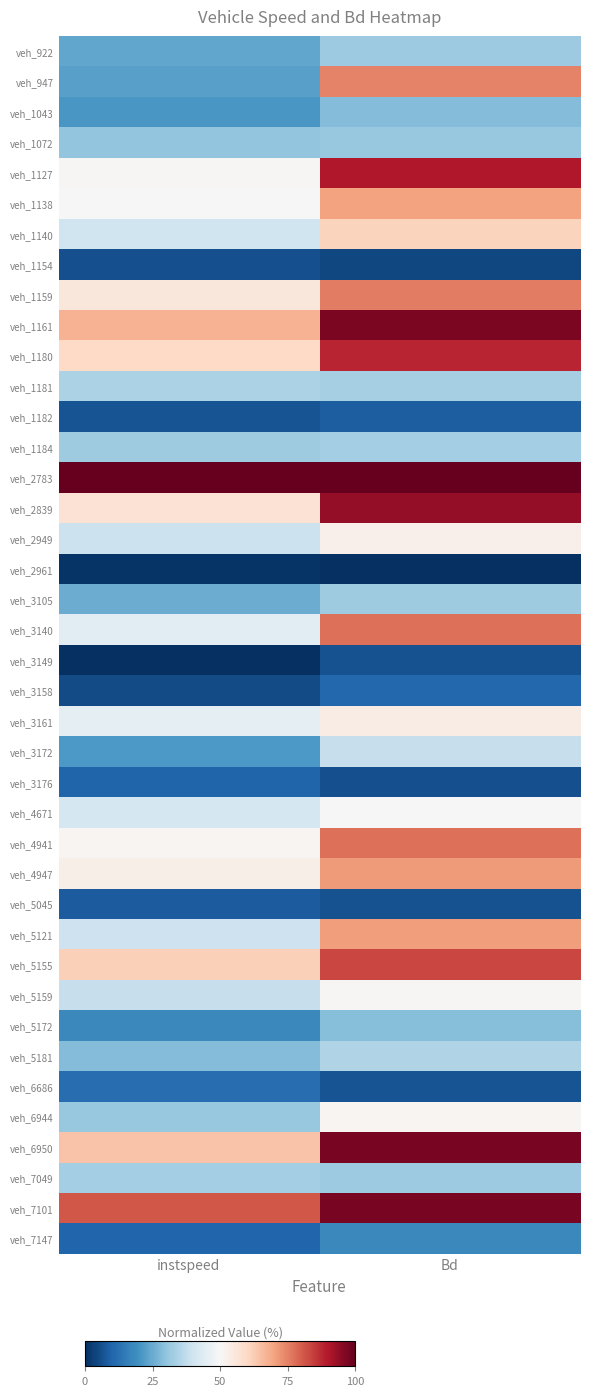

List the series in order of their peak value, highest first.

veh_2783, veh_6950, veh_7101, veh_1161, veh_2839, veh_1127, veh_1180, veh_5155, veh_3140, veh_4941, veh_1159, veh_947, veh_4947, veh_5121, veh_1138, veh_1140, veh_3161, veh_2949, veh_6944, veh_5159, veh_4671, veh_3172, veh_5181, veh_1181, veh_7049, veh_1184, veh_3105, veh_922, veh_1072, veh_5172, veh_1043, veh_7147, veh_6686, veh_3158, veh_3176, veh_1182, veh_5045, veh_3149, veh_1154, veh_2961